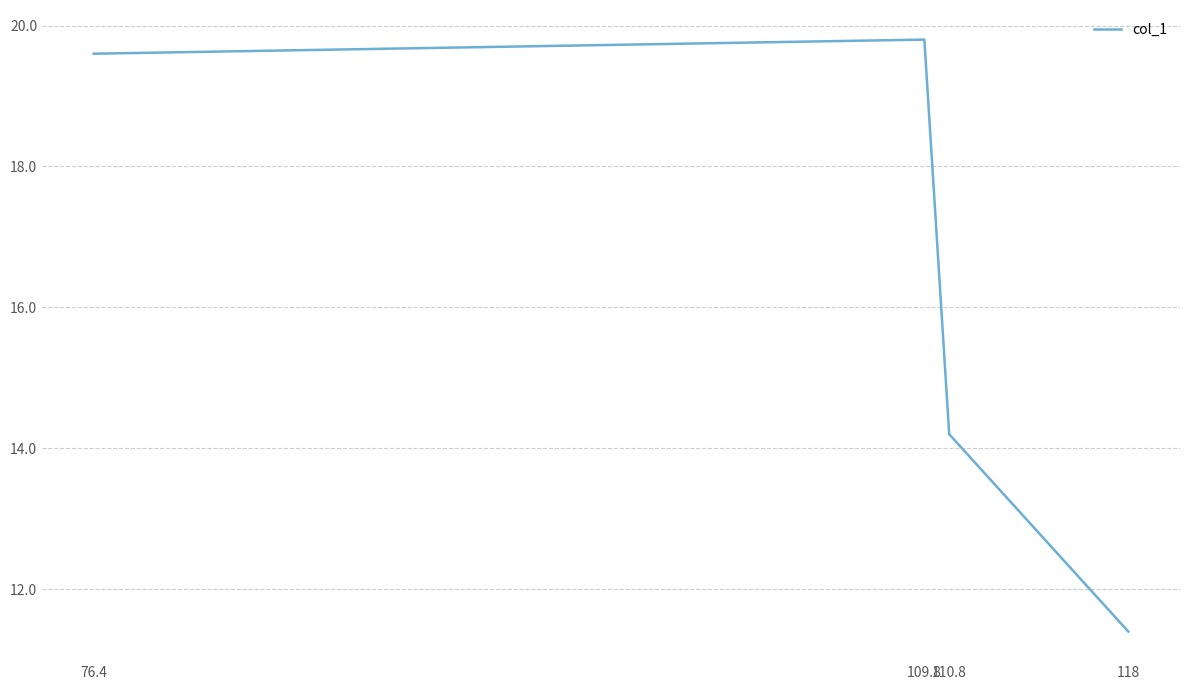

Reading left to right, transcribe all the data shown in this chart.

76.4=19.6	109.8=19.8	110.8=14.2	118=11.4